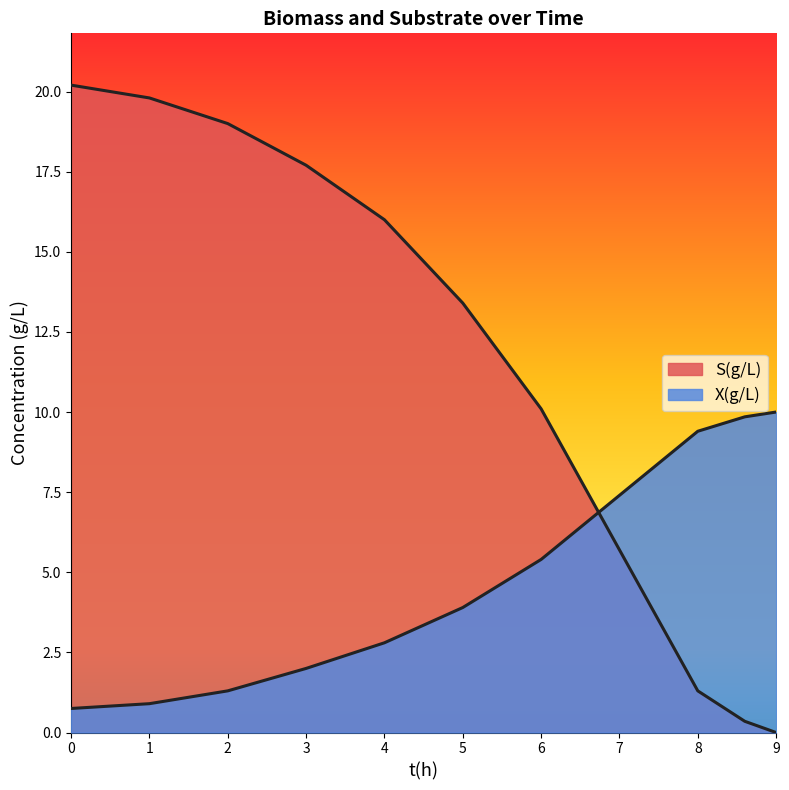

How many intersections are there between S(g/L) and X(g/L)?

1